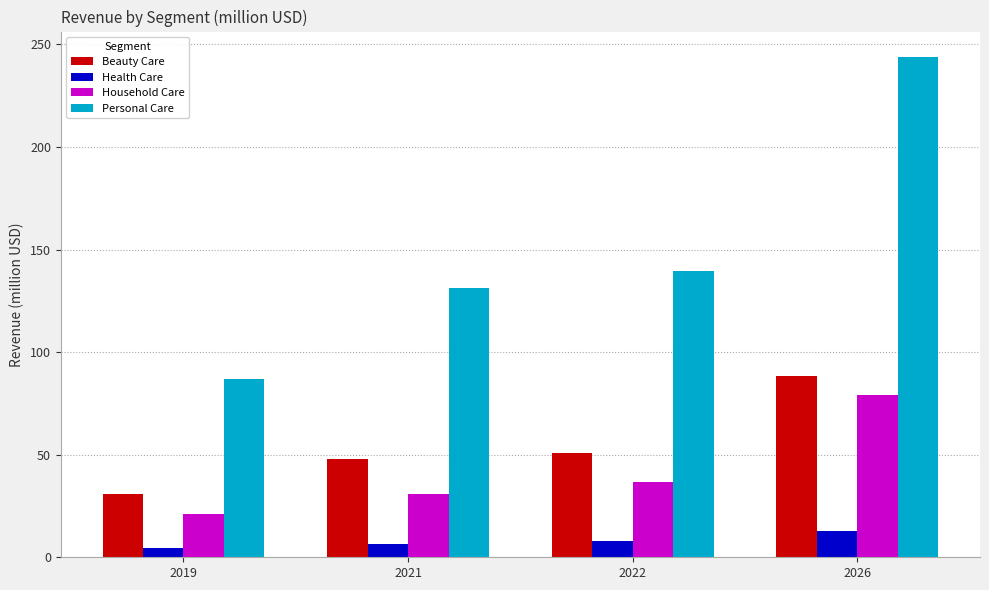

What is the difference between the maximum and second lowest values in the Personal Care series?

112.7